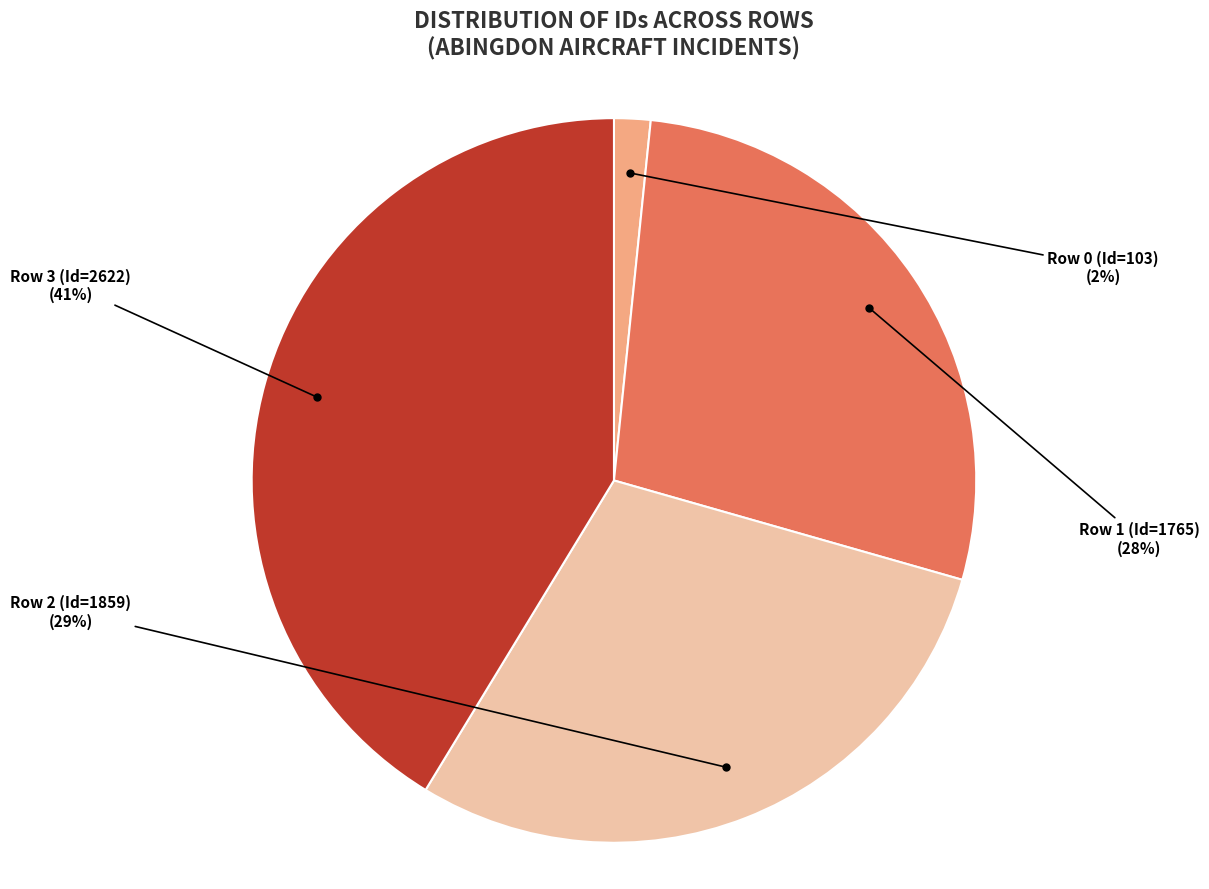

Does Row 2 (Id=1859) represent more than half of the total?

No